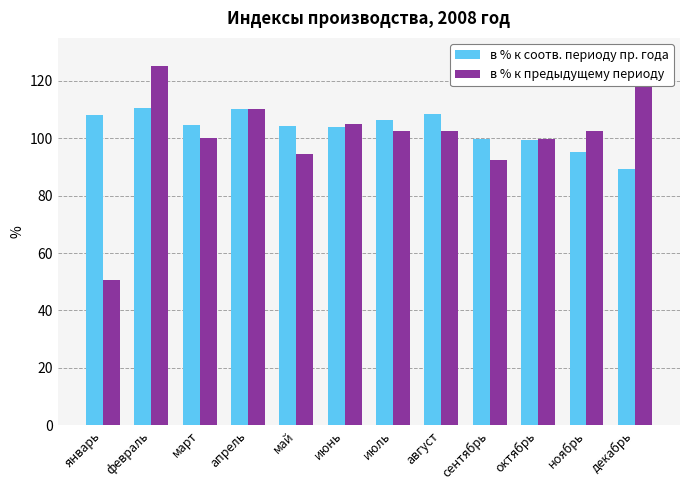

How many data points does each series have?

12